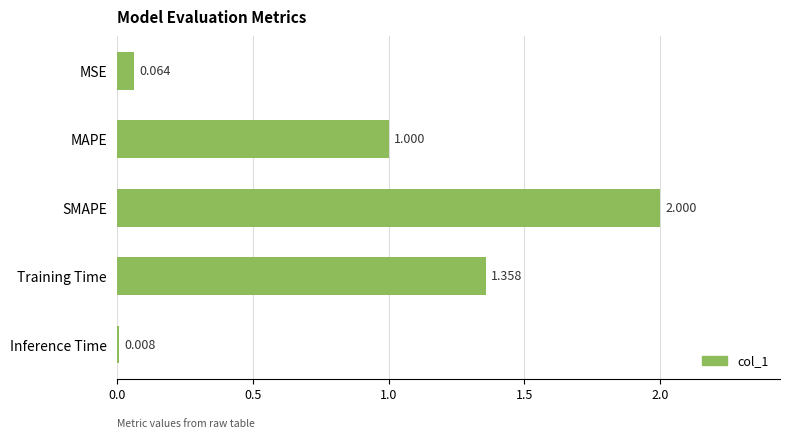

What is the label of the 1st bar from the bottom?

Inference Time